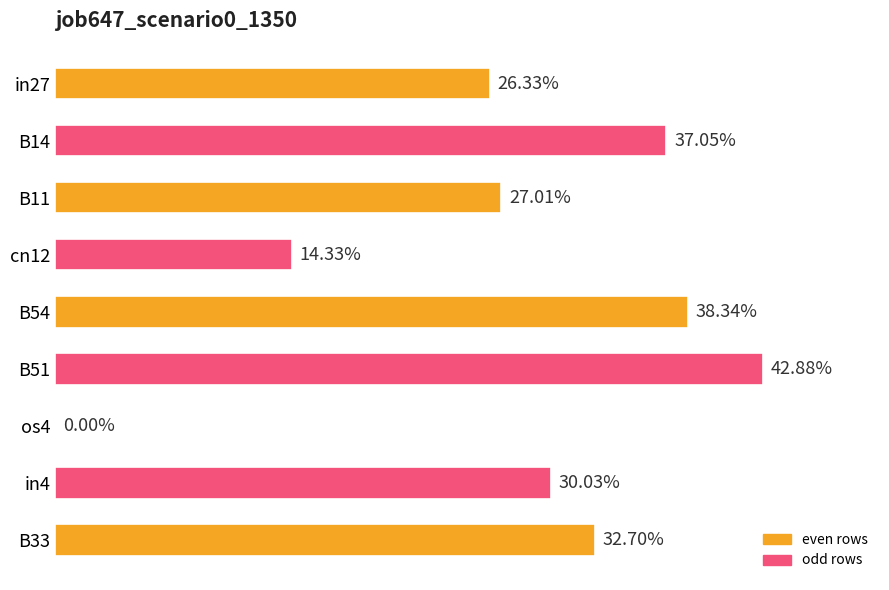

What is the difference between the second highest and minimum values?

0.4